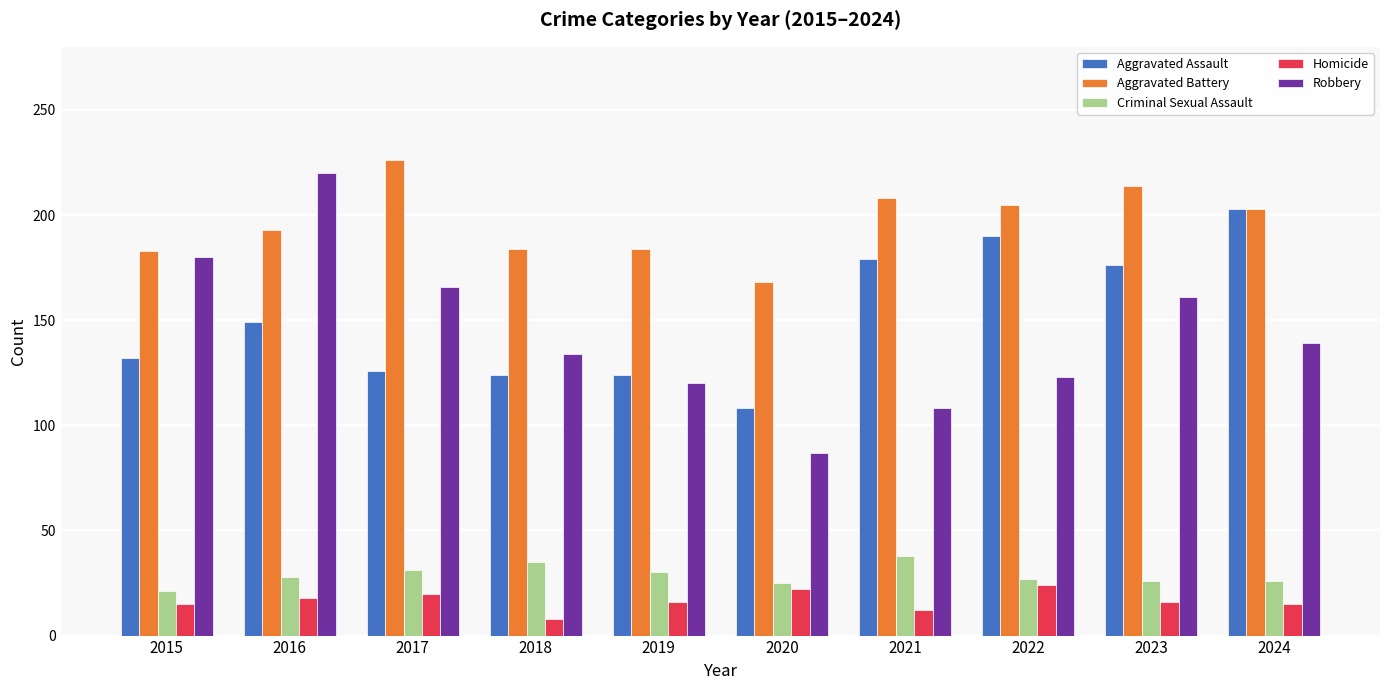

Where does the Robbery series first go above 139?

2015